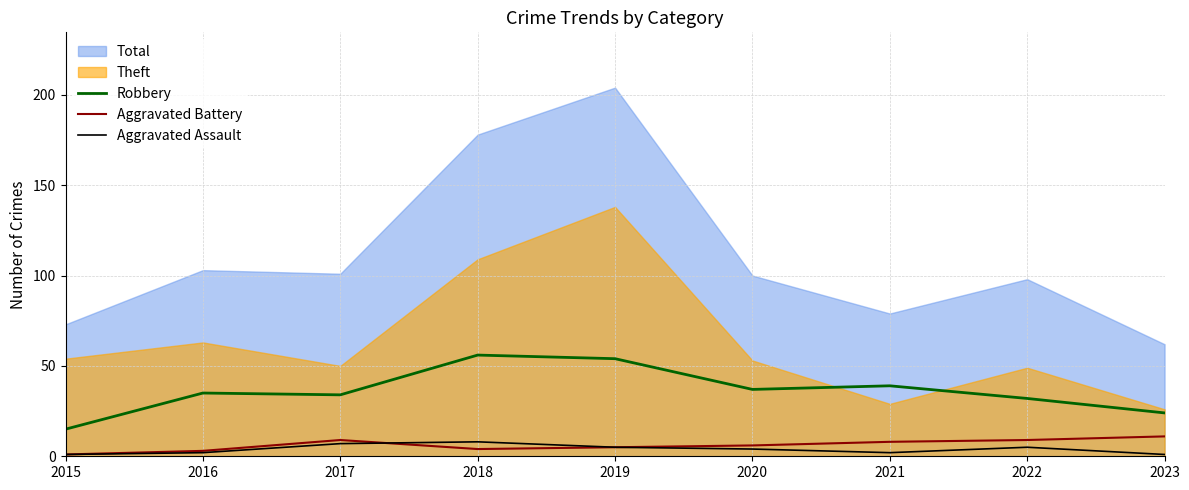

Where does the Robbery series first go above 35?

2018